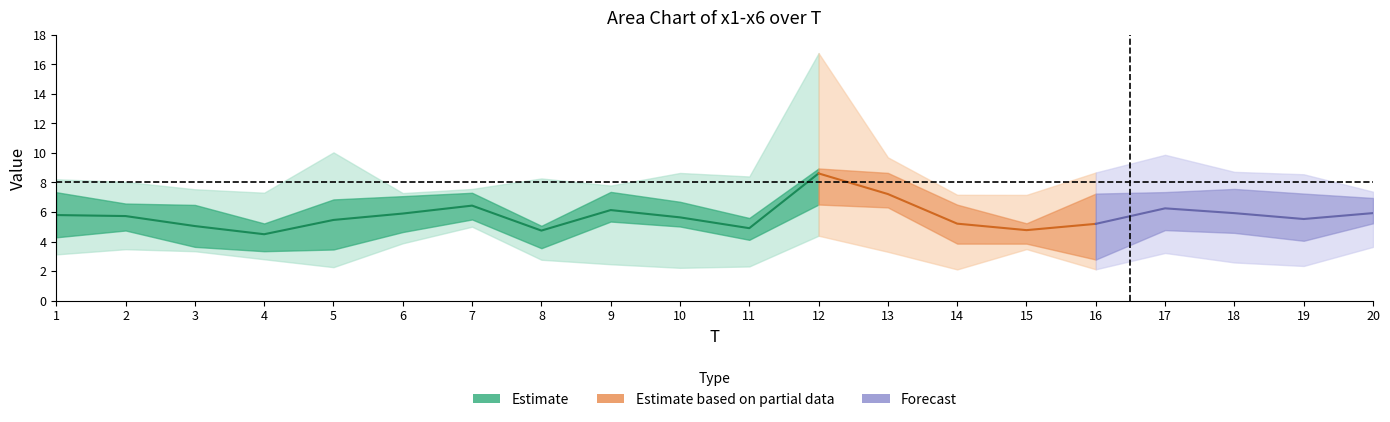

Between 6 and 11, which is larger?

6